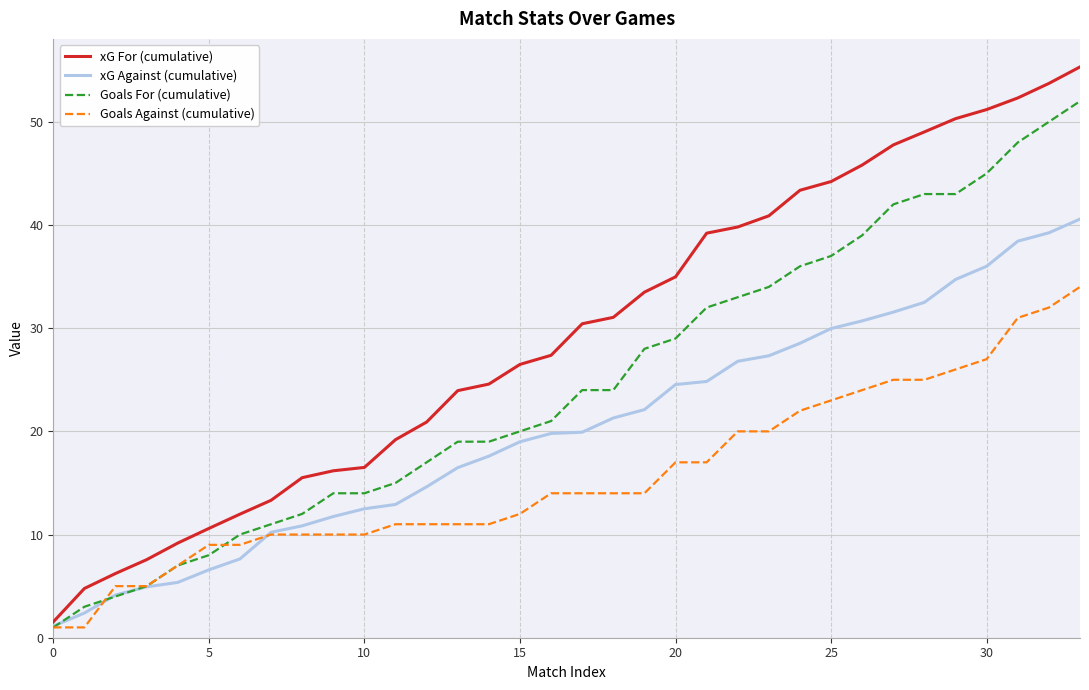

What is the sum of all xG Against (cumulative) values?

686.9